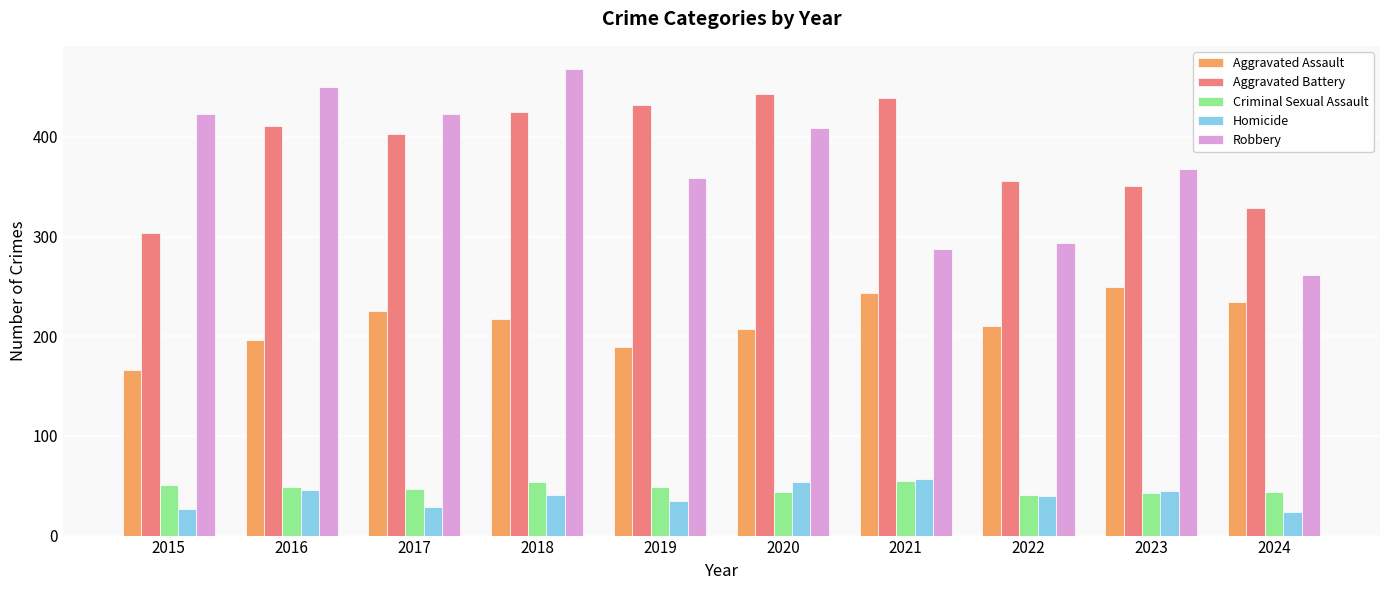

What is the approximate value of Aggravated Assault at 2024?

234